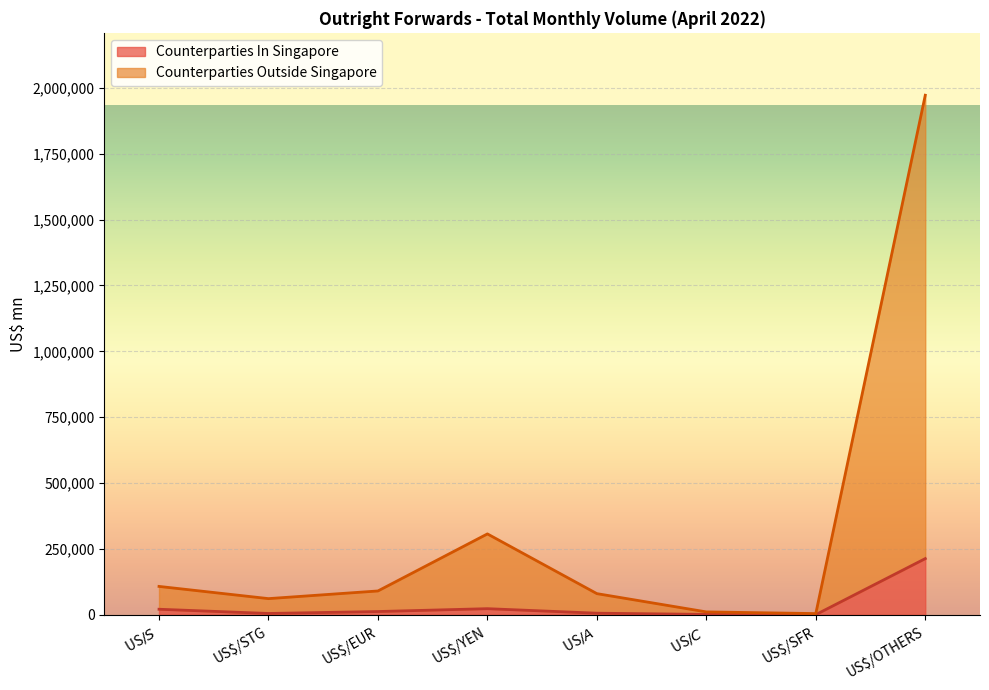

Reading left to right, extract all data points from this chart.

Counterparties In Singapore: US$/S$=21300	US$/STG=5290	US$/EUR=12620	US$/YEN=23476	US$/A$=6316	US$/C$=1717	US$/SFR=869	US$/OTHERS=213509
Counterparties Outside Singapore: US$/S$=107975	US$/STG=61623	US$/EUR=90707	US$/YEN=307240	US$/A$=80559	US$/C$=11219	US$/SFR=4861	US$/OTHERS=1972177